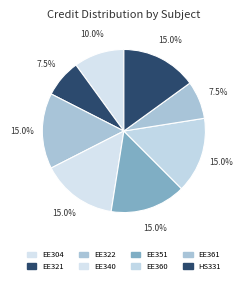

How many segments does this pie chart have?

8